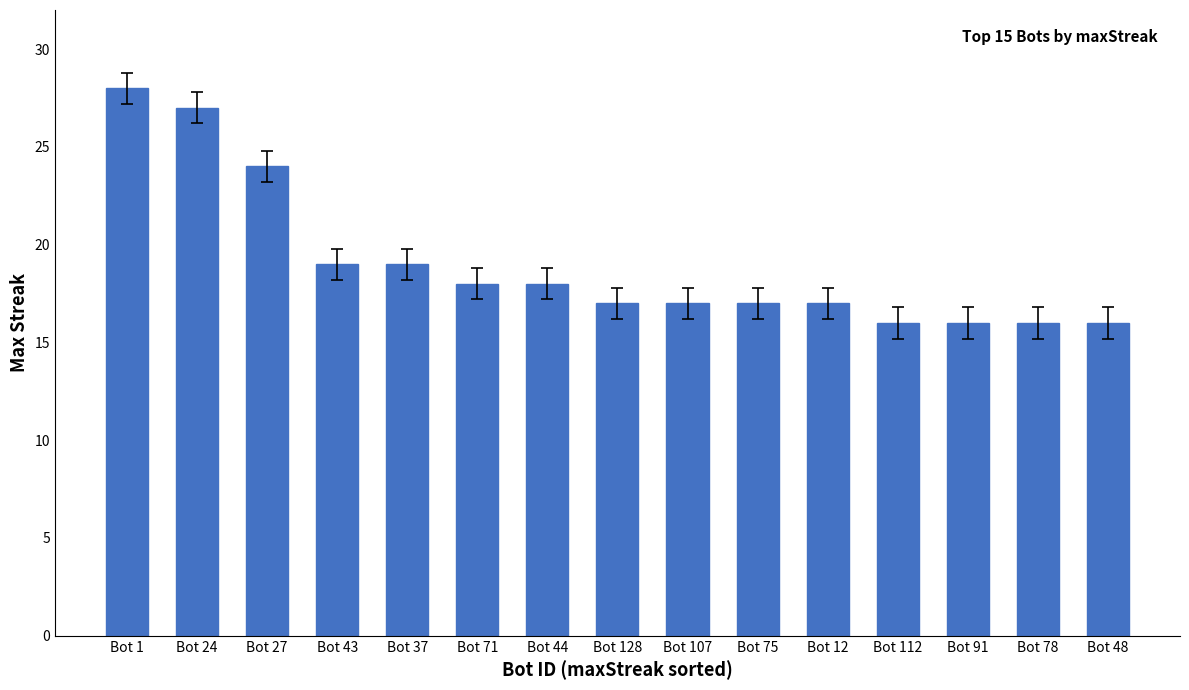

What is the greatest value displayed?

28